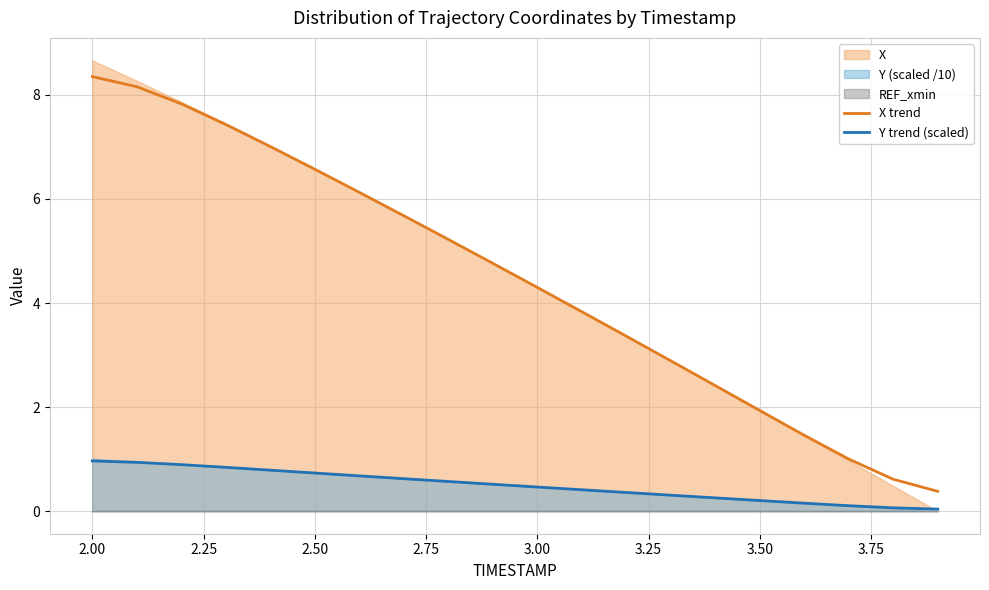

True or false: Y trend (scaled) and X trend intersect in this chart.

False